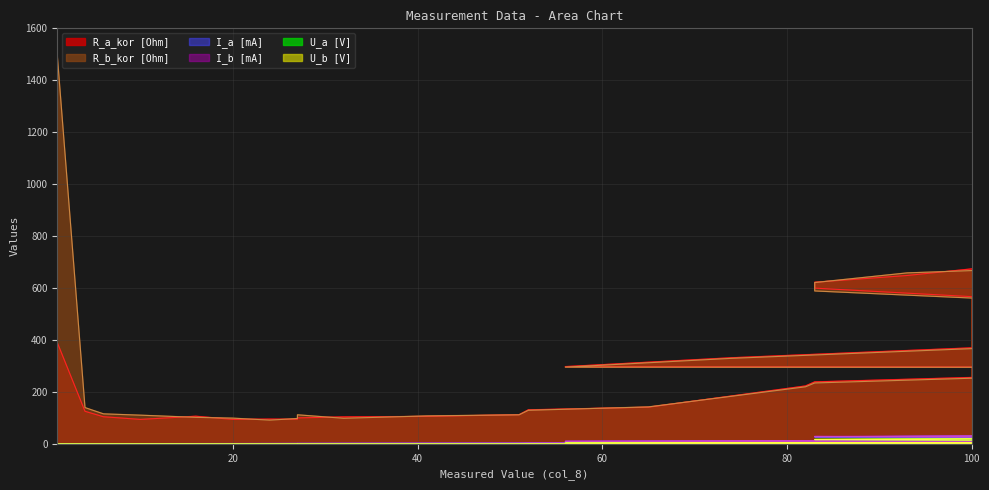

What is the value of the U_b [V] point at the 11th from the left?

0.2